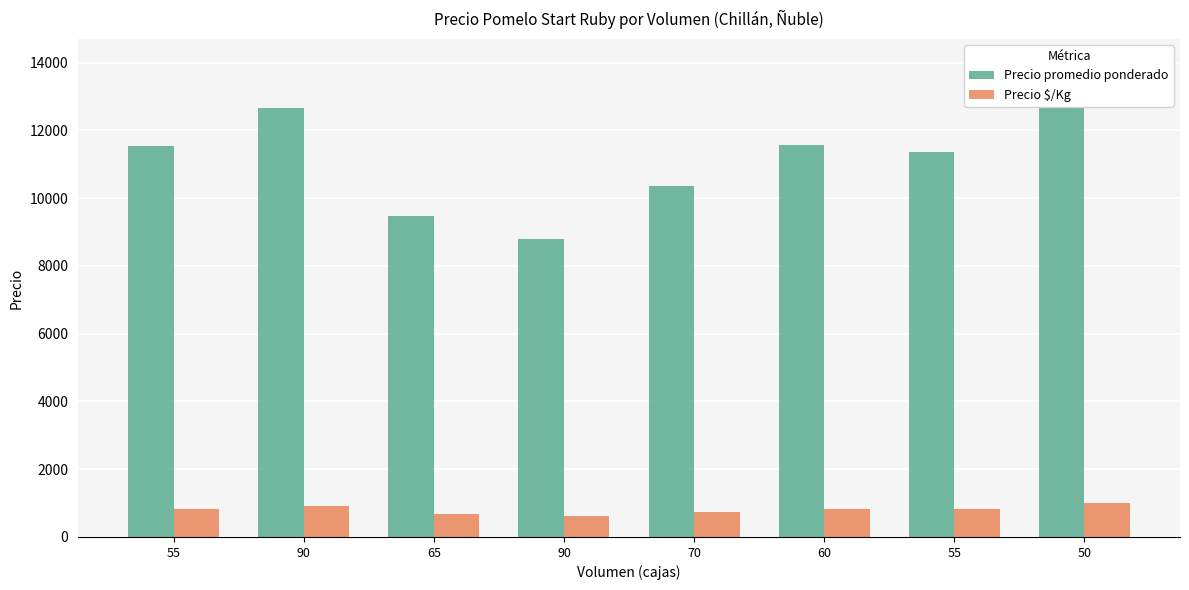

What is the label of the 2nd bar from the right?

55